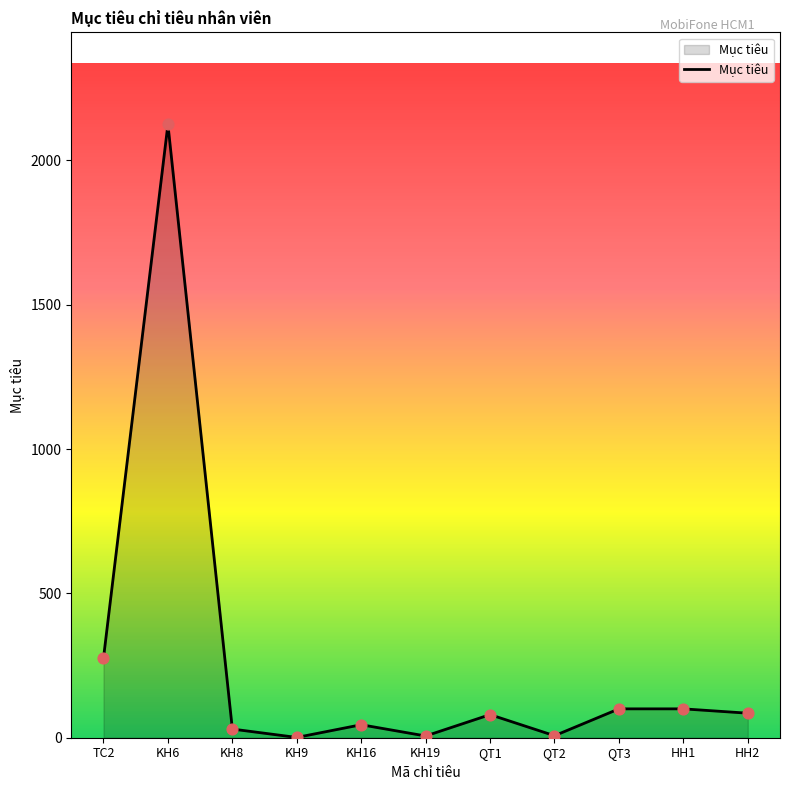

Which has a higher value, QT1 or QT2?

QT1